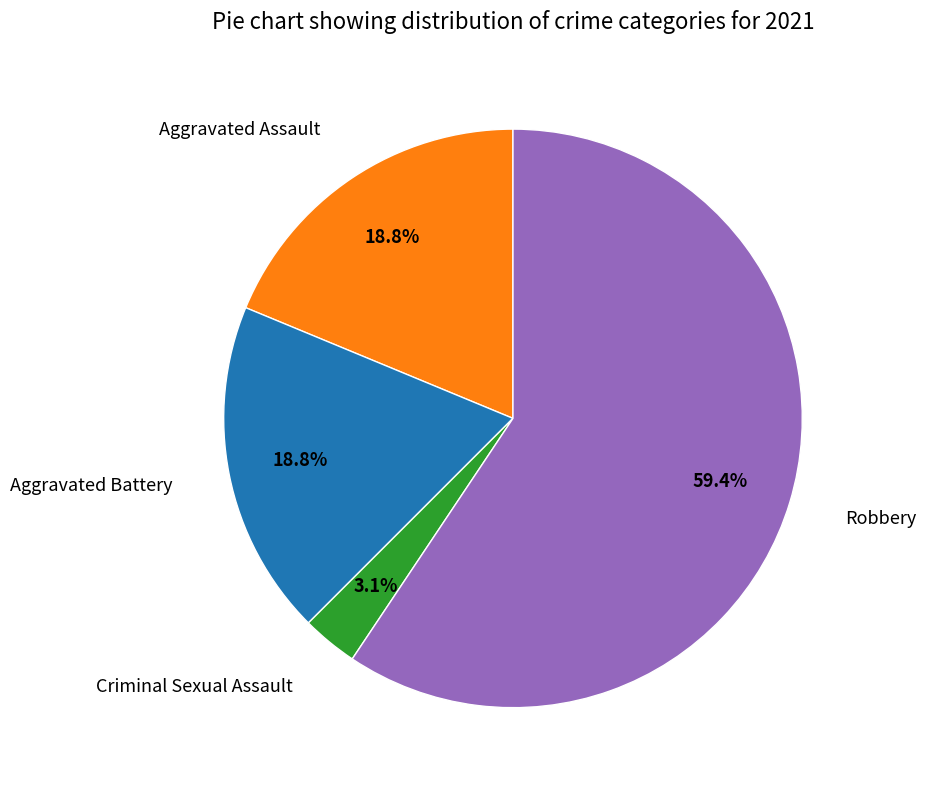

What is the total percentage of Aggravated Battery and Robbery?

78.1%